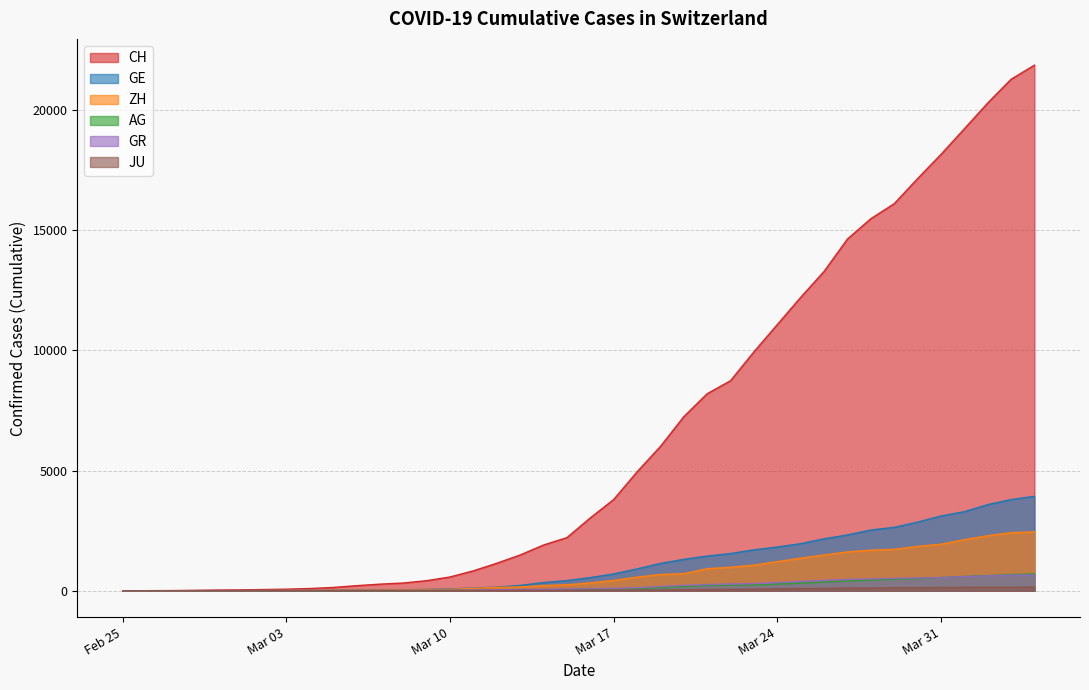

What is the label of the 23rd point from the right?

2020-03-13